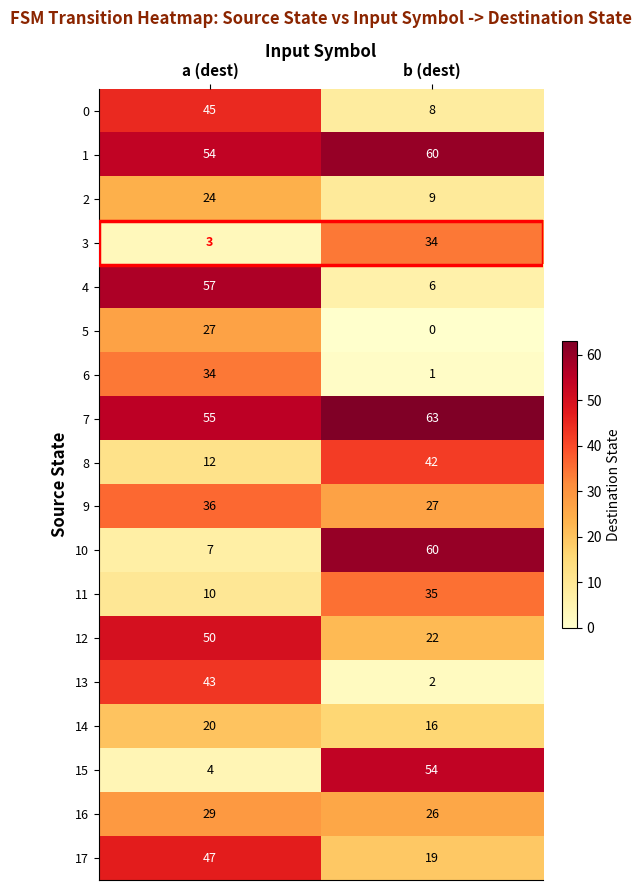

Rank the series at a (dest) from highest to lowest value.

4, 7, 1, 12, 17, 0, 13, 9, 6, 16, 5, 2, 14, 8, 11, 10, 15, 3